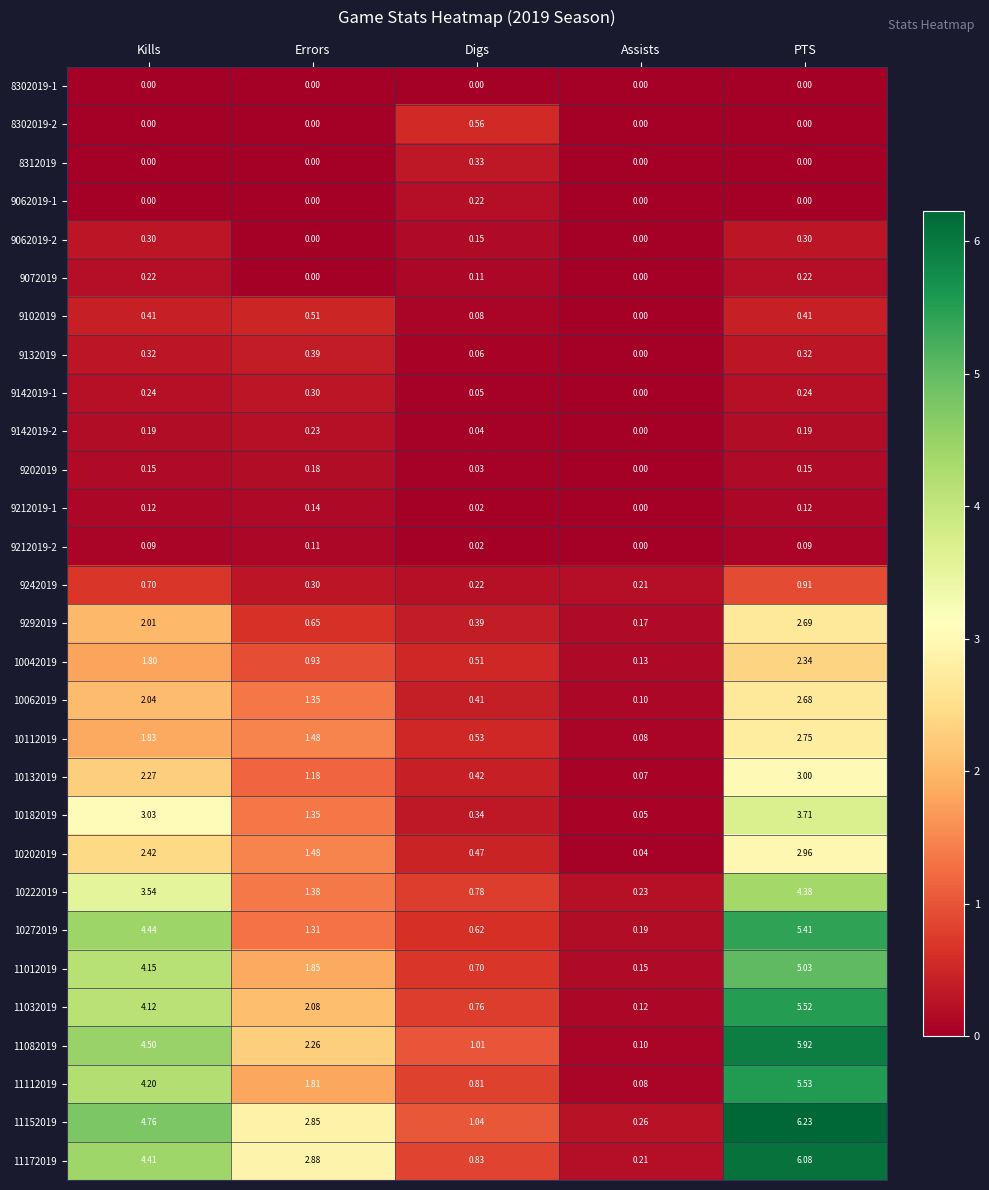

Which series has the widest spread of values?

11152019